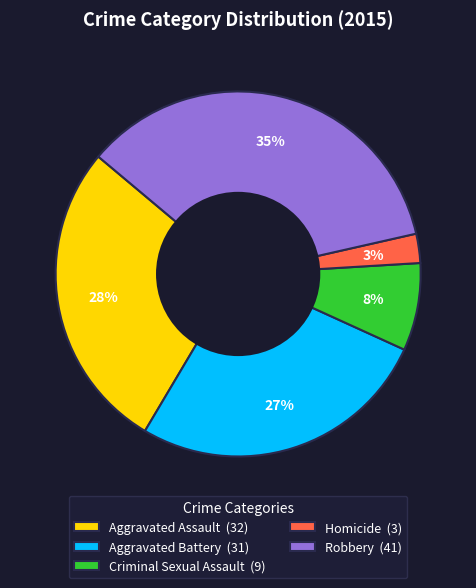

Which category has the smallest portion of the pie?

Homicide